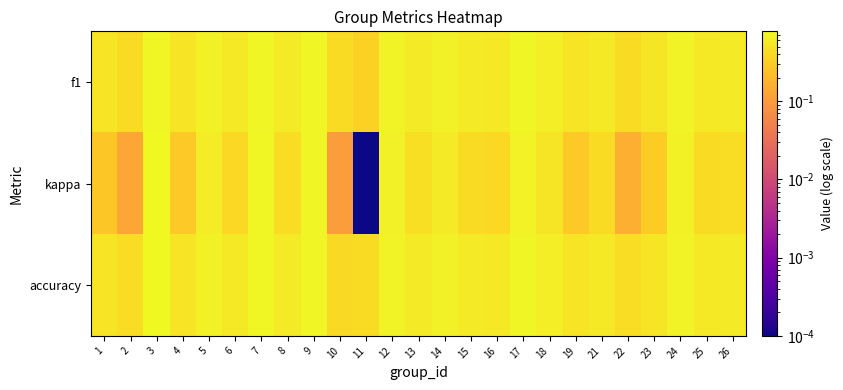

At how many categories does at least one series exceed 0?

25